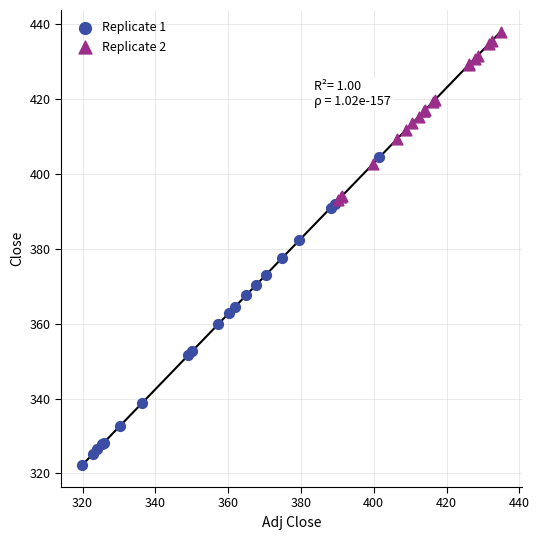

Which series contains the lowest Y value?

Replicate 1